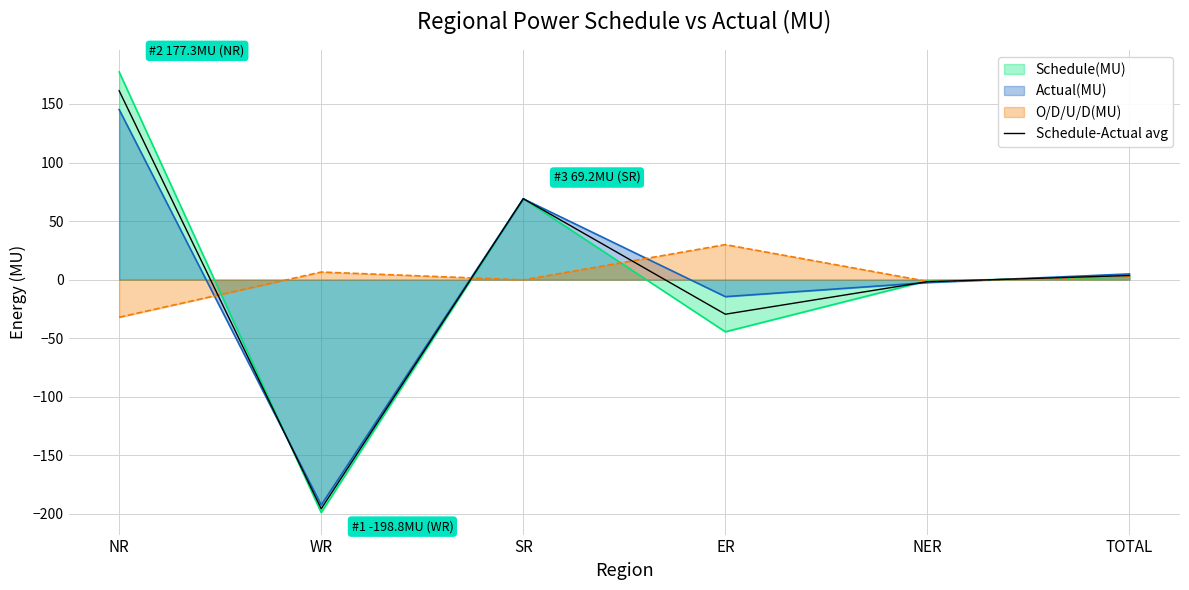

True or false: the data shows -195.6 at WR.

True